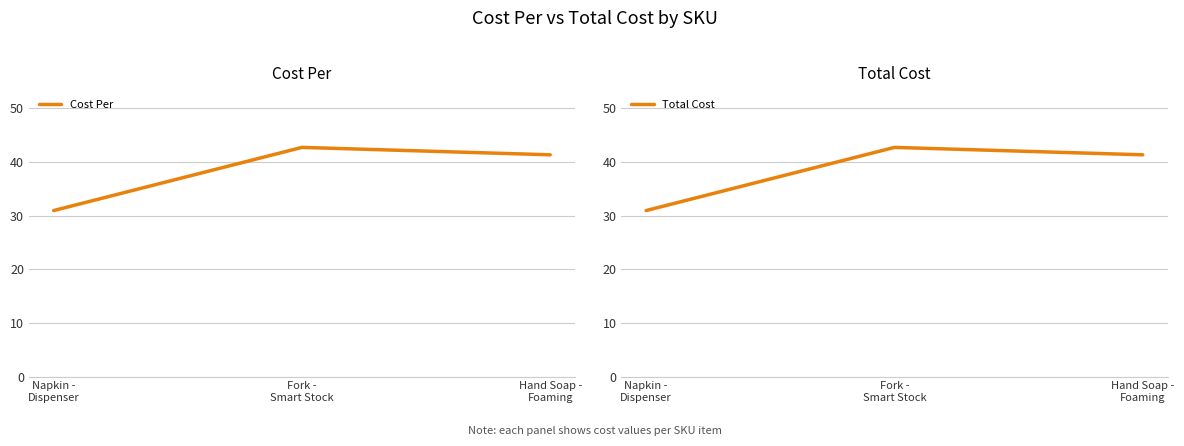

What is the lowest value of the Cost Per series?

30.9